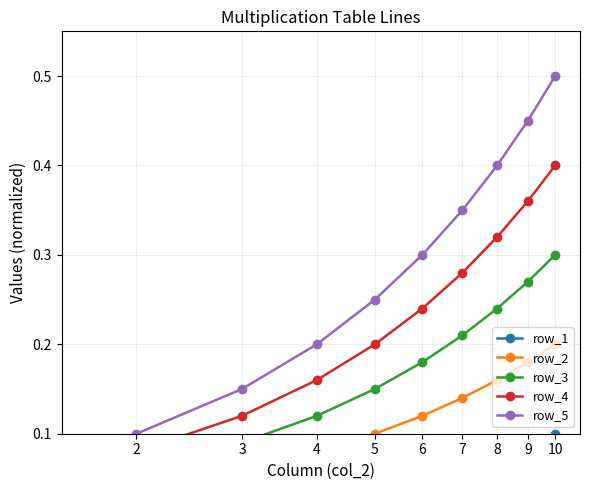

True or false: row_2 and row_4 cross at least once.

False